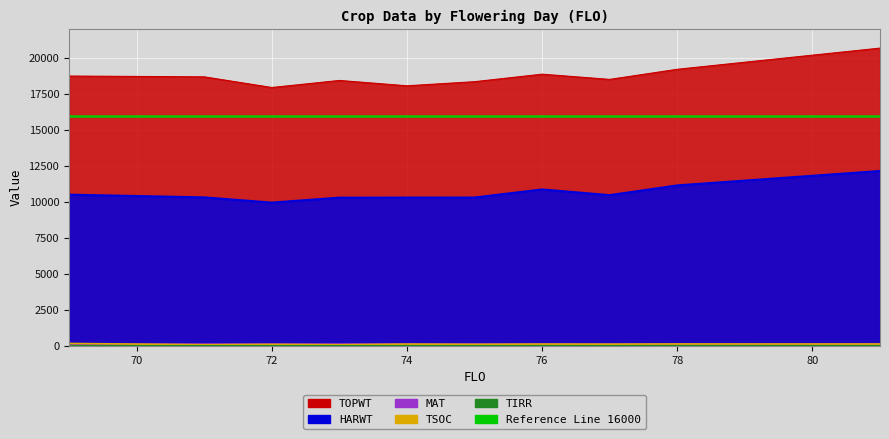

Which series has the largest total across all categories?

TOPWT